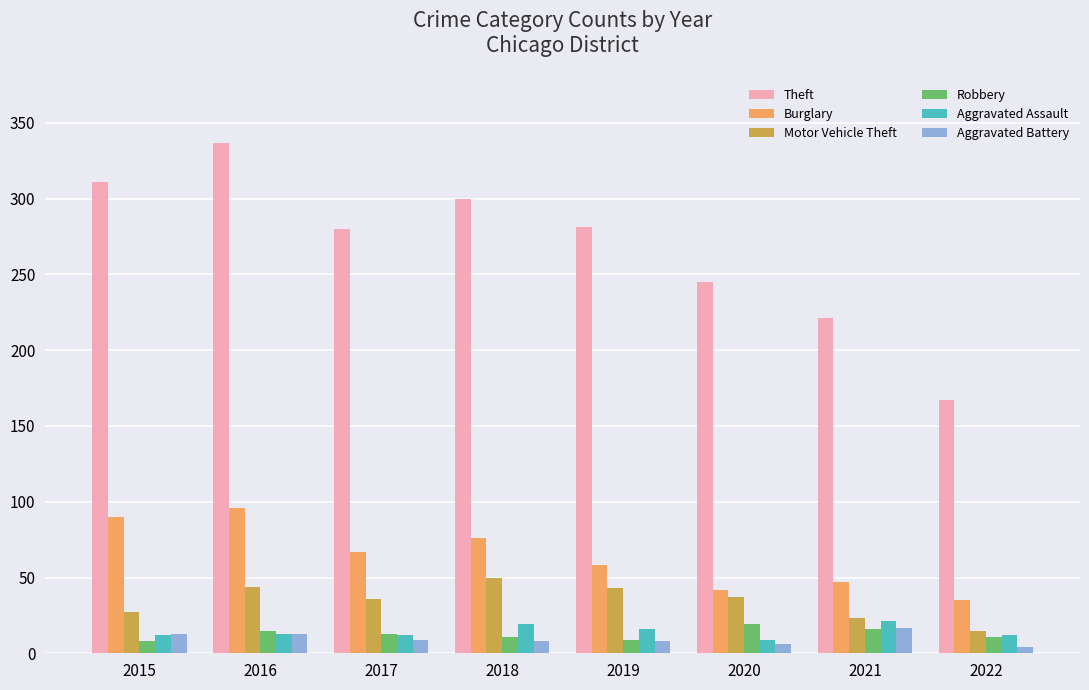

At how many categories does at least one series exceed 97?

8